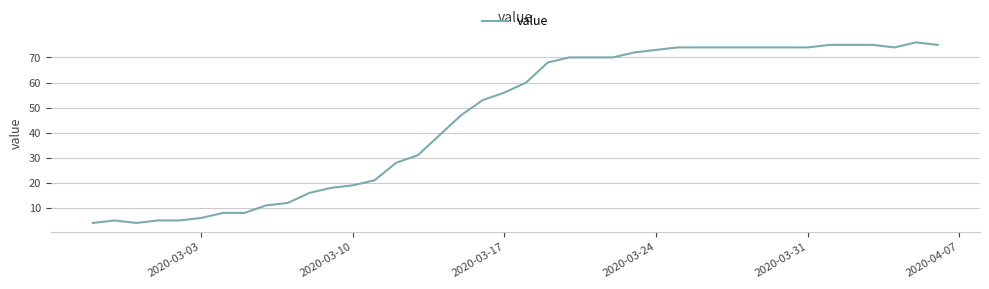

What is the greatest value displayed?

76